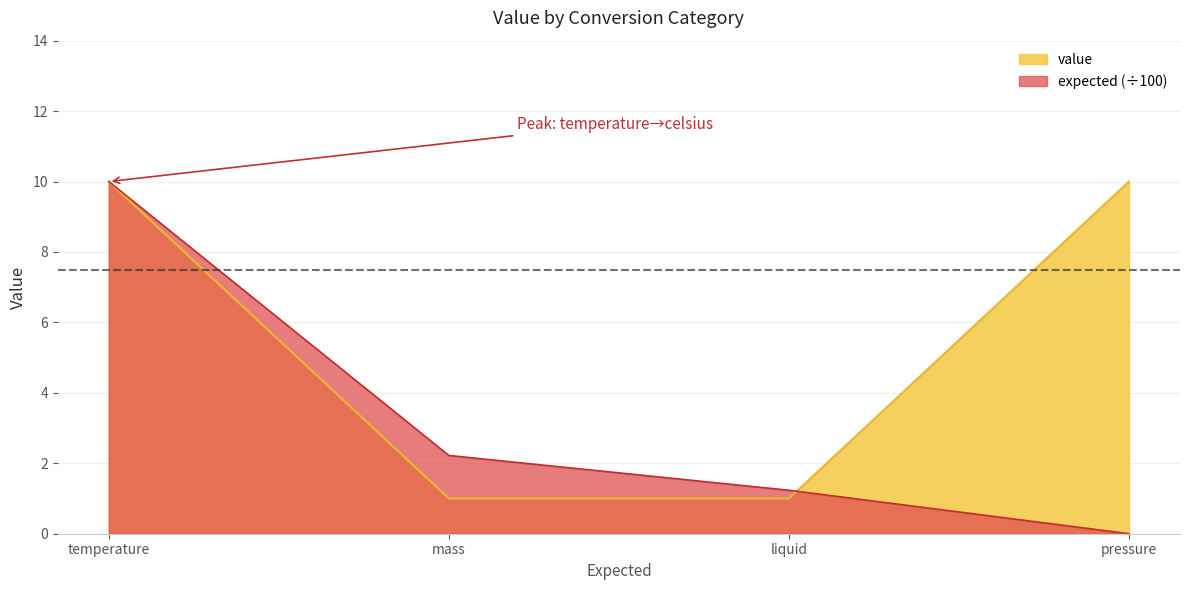

Reading left to right, extract all data points from this chart.

10	1	1	10